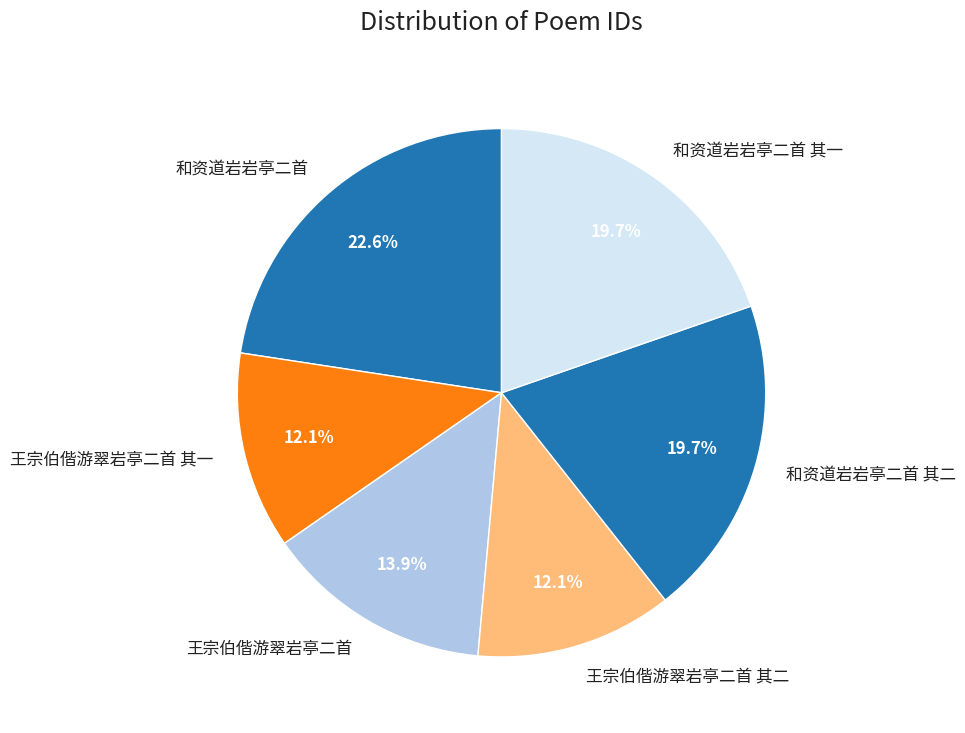

What percentage is the 和资道岩岩亭二首 slice, to the nearest percent?

23%